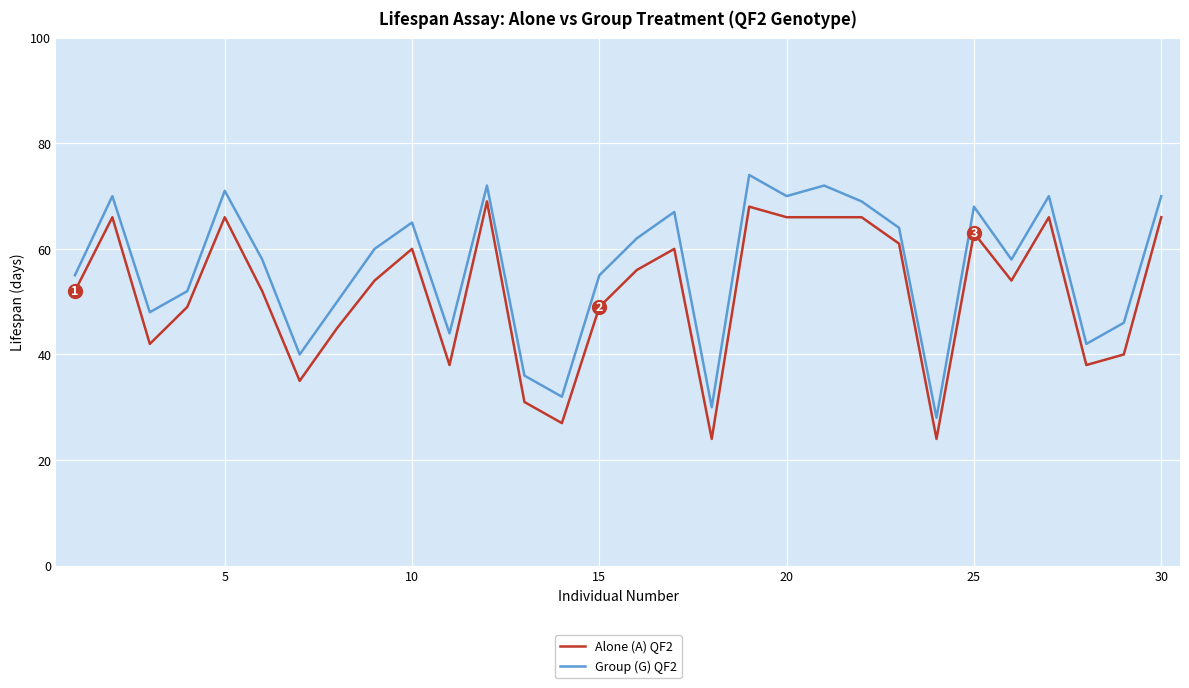

What is the greatest value displayed?

74